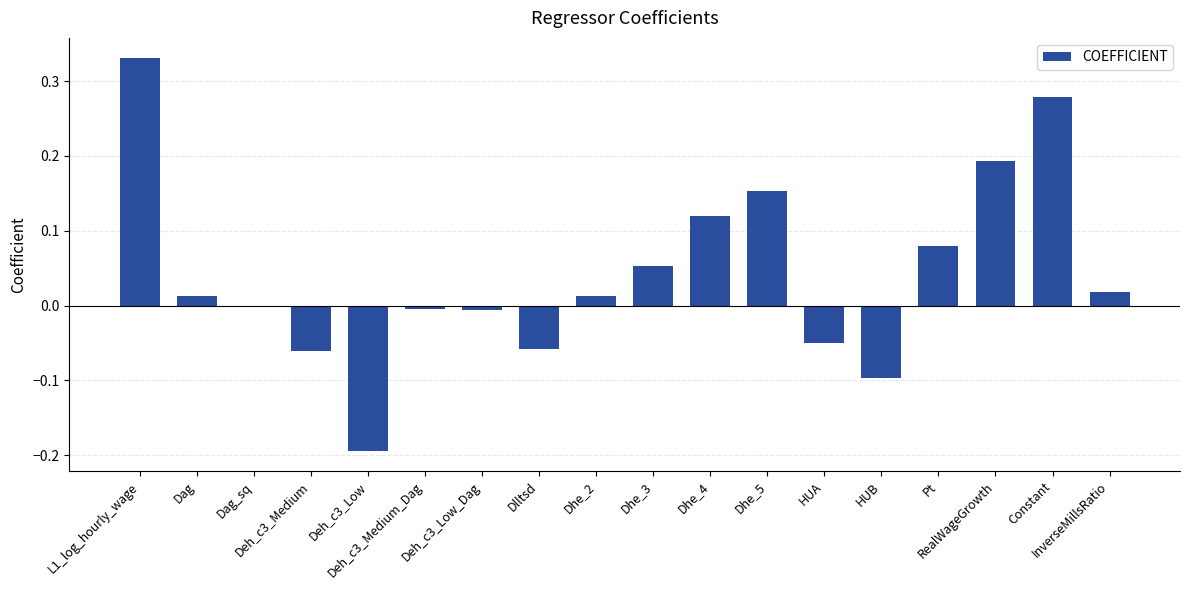

Reading left to right, extract all data points from this chart.

L1_log_hourly_wage=0.3	Dag=0.0	Dag_sq=-0.0	Deh_c3_Medium=-0.1	Deh_c3_Low=-0.2	Deh_c3_Medium_Dag=-0.0	Deh_c3_Low_Dag=-0.0	Dlltsd=-0.1	Dhe_2=0.0	Dhe_3=0.1	Dhe_4=0.1	Dhe_5=0.2	HUA=-0.0	HUB=-0.1	Pt=0.1	RealWageGrowth=0.2	Constant=0.3	InverseMillsRatio=0.0